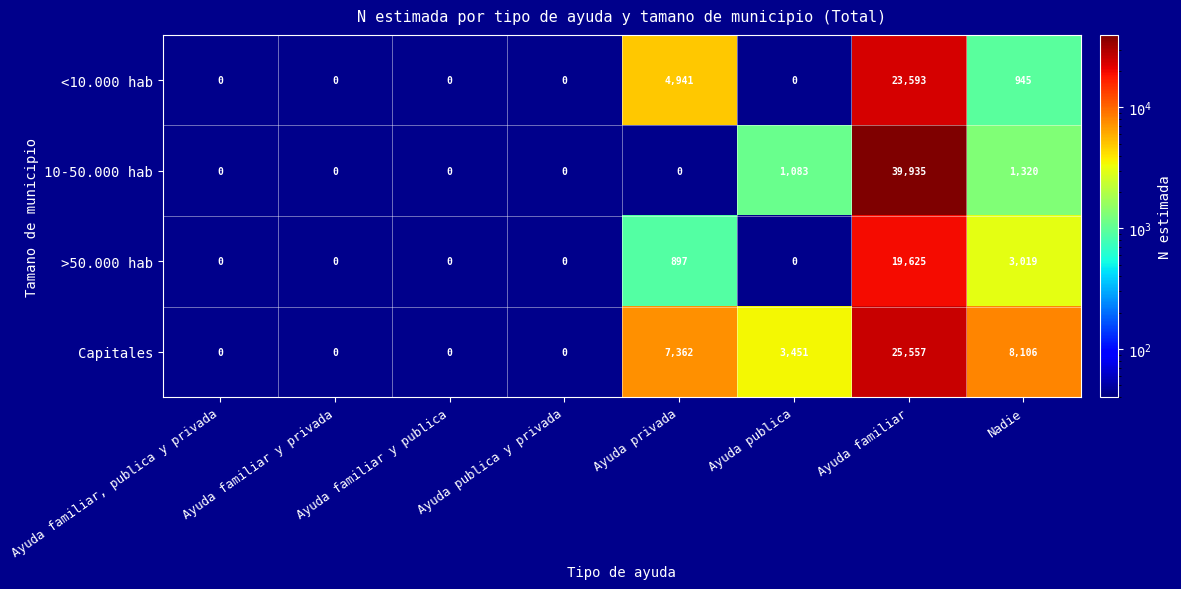

What is the difference between the second highest and second lowest values in the 10-50.000 hab series?

1320